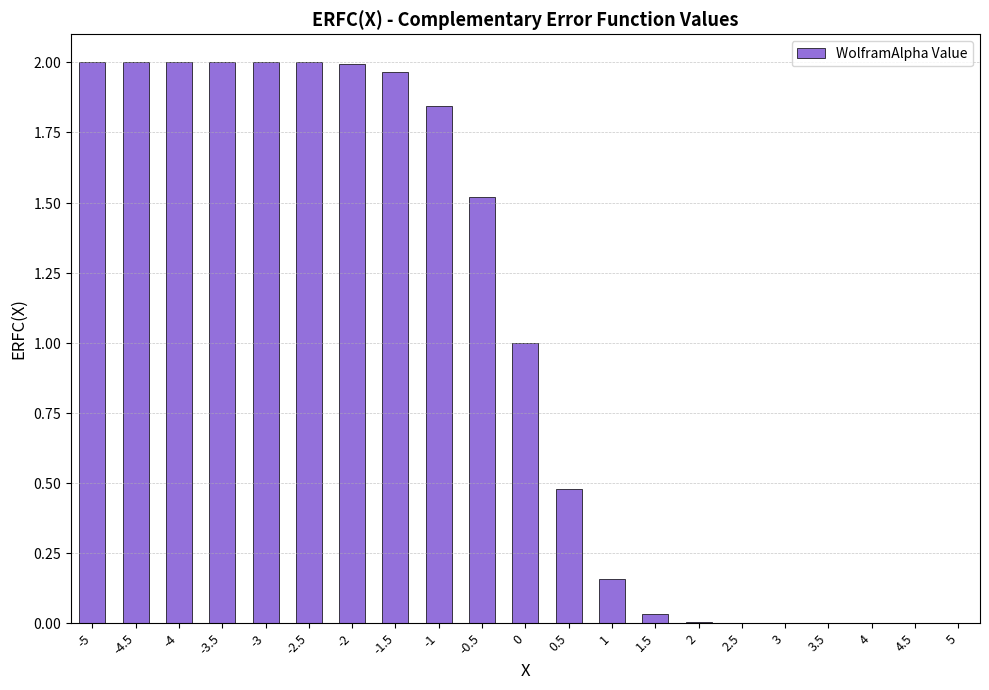

Reading left to right, list all the values displayed in this chart.

-5=2.0	-4.5=2.0	-4=2.0	-3.5=2.0	-3=2.0	-2.5=2.0	-2=2.0	-1.5=2.0	-1=1.8	-0.5=1.5	0=1.0	0.5=0.5	1=0.2	1.5=0.0	2=0.0	2.5=0.0	3=0.0	3.5=0.0	4=0.0	4.5=0.0	5=0.0